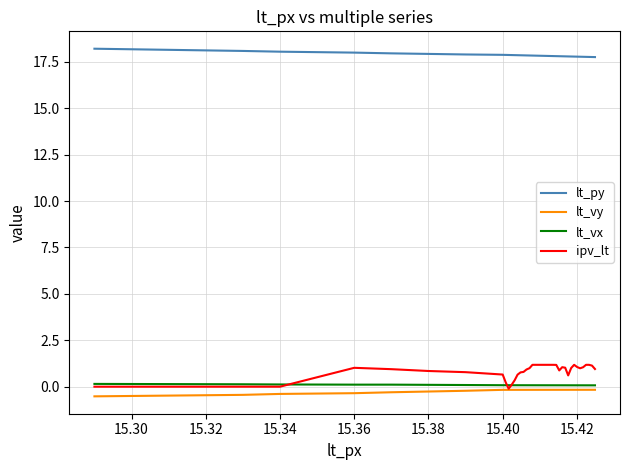

Is this an area chart (filled region under the line)?

No